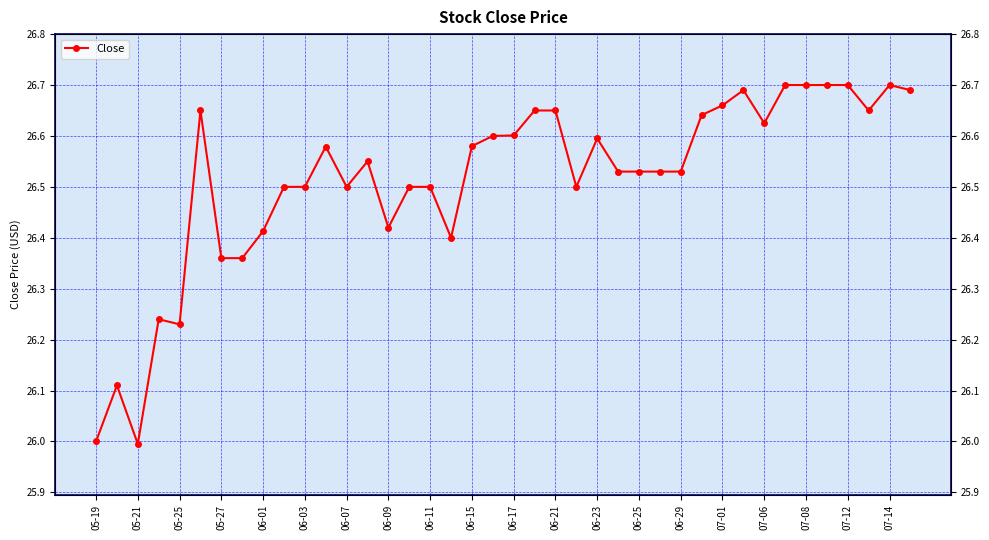

What is the average value?

26.5